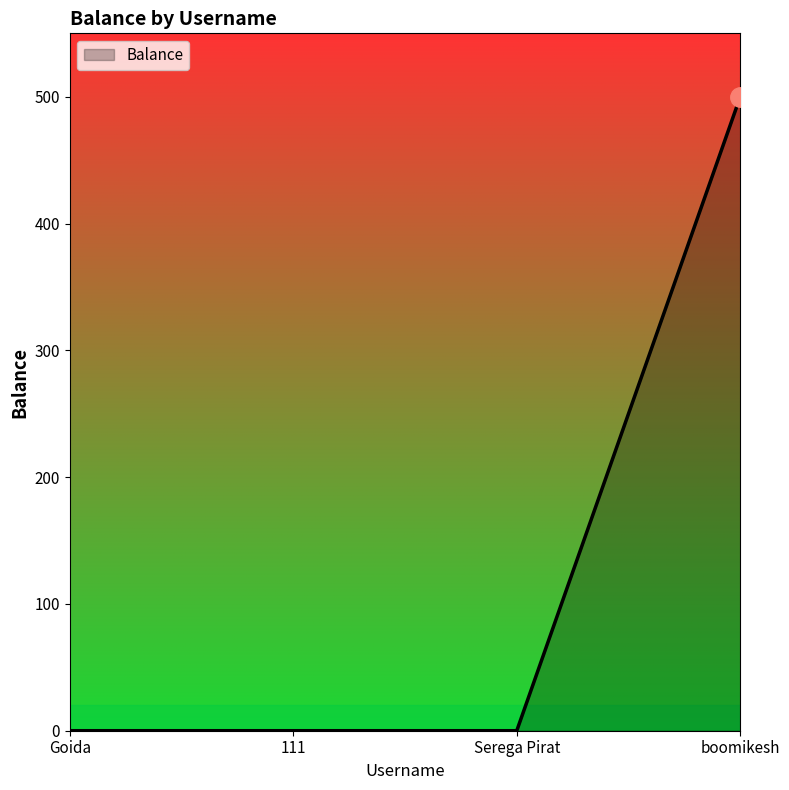

Which category has the highest value across all series?

boomikesh